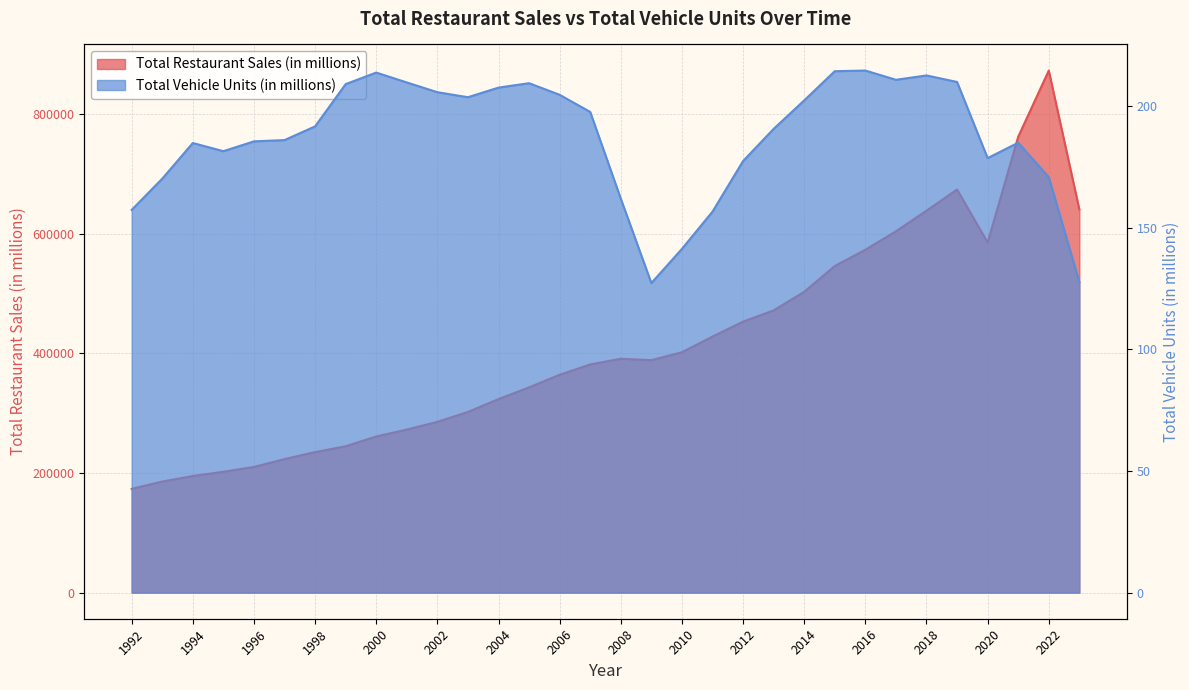

Reading left to right, extract all data points from this chart.

Total Restaurant Sales (in millions): 173468.0	185719.0	195025.0	202050.0	210149.0	223308.0	234940.0	244761.0	261098.0	272634.0	285492.0	302113.0	323584.0	343153.0	364280.0	381506.0	391048.0	388726.0	401956.0	428128.0	453168.0	471924.0	503023.0	546140.0	573325.0	604128.0	638601.0	674032.0	585413.0	762268.0	872976.0	640738.0
Total Vehicle Units (in millions): 157.3	170.1	184.8	181.4	185.5	186.0	191.6	209.0	213.7	209.7	205.7	203.6	207.6	209.4	204.6	197.5	161.9	127.2	141.3	156.6	177.4	190.6	202.3	214.3	214.6	210.8	212.5	209.9	178.6	184.9	170.7	127.7